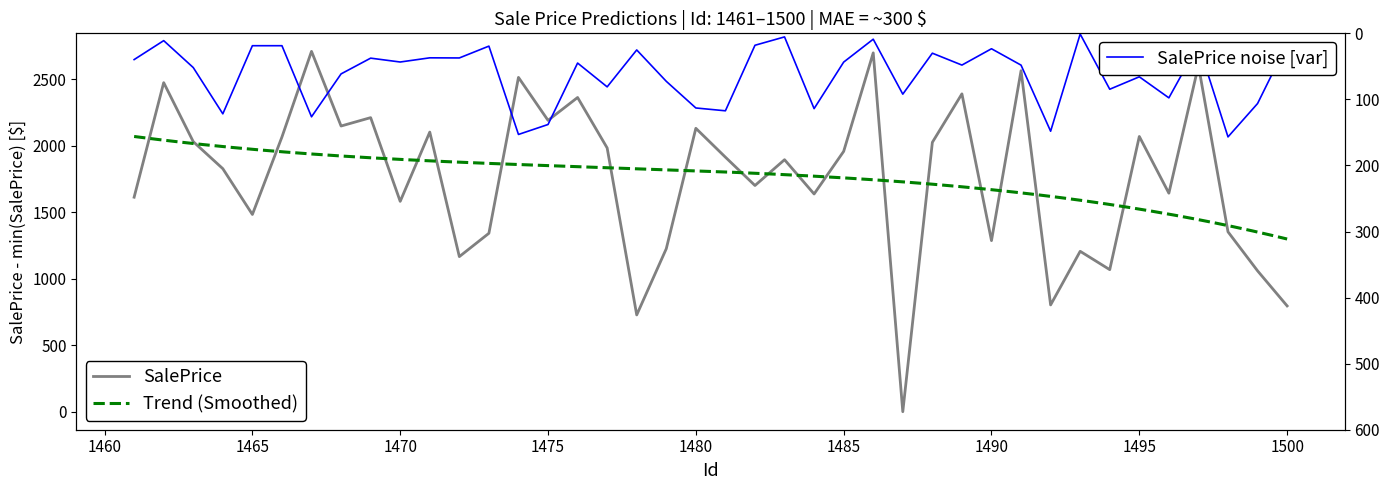

How many interior local valleys (lower than both neighbors) does the data have?

13